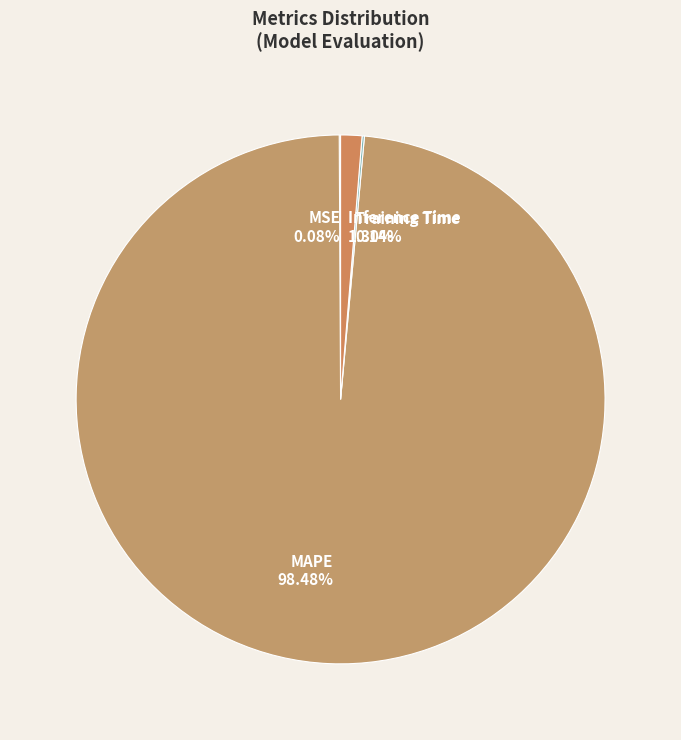

Which slice is the largest?

MAPE